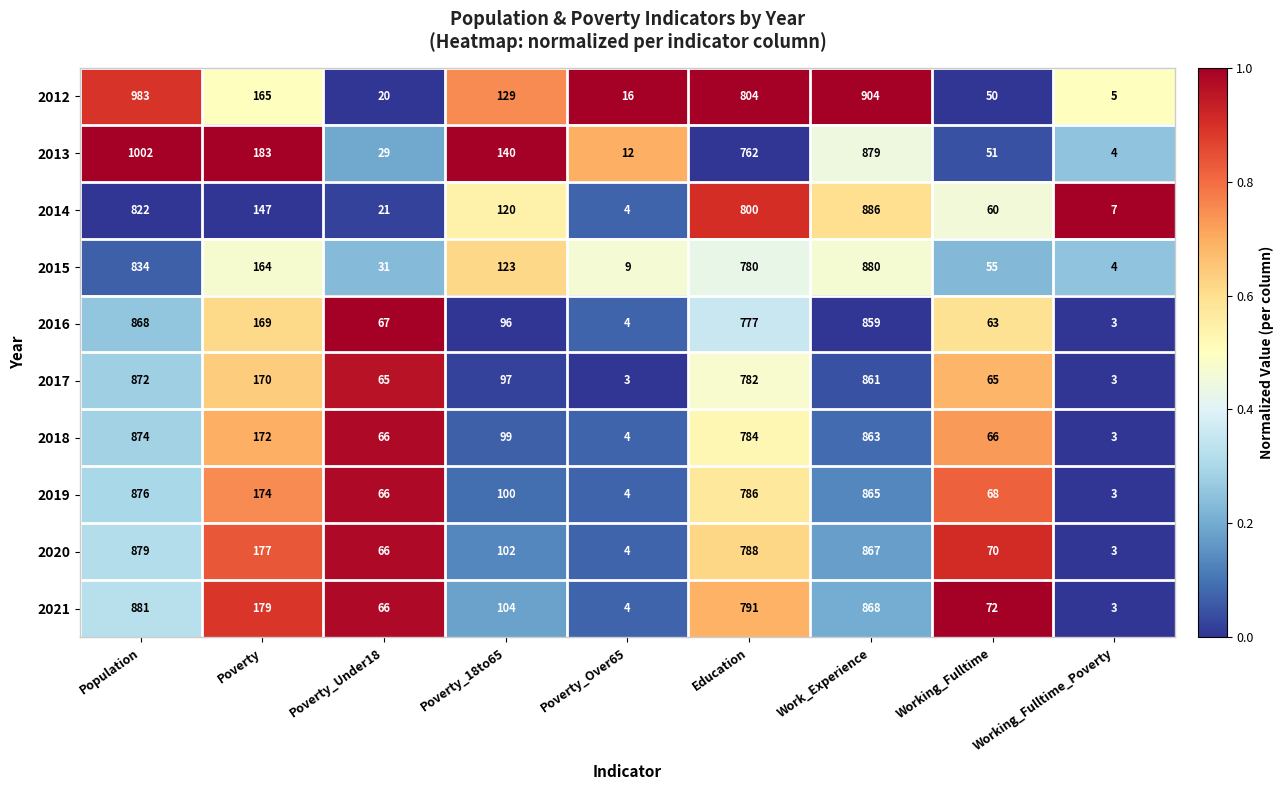

What is the difference between the second highest and minimum values in the 2018 series?

860